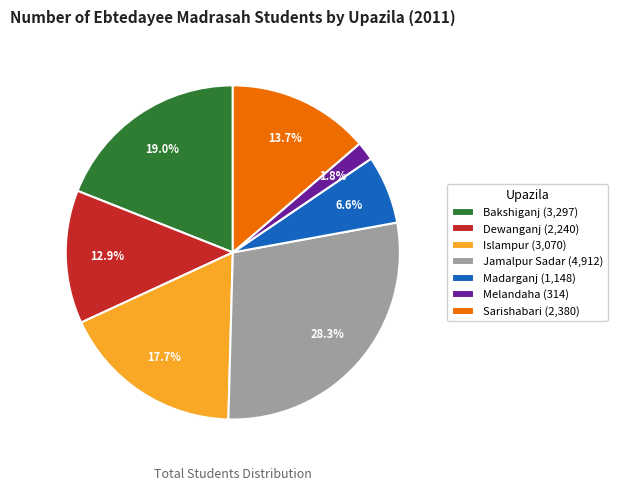

Which category has the smallest portion of the pie?

Melandaha